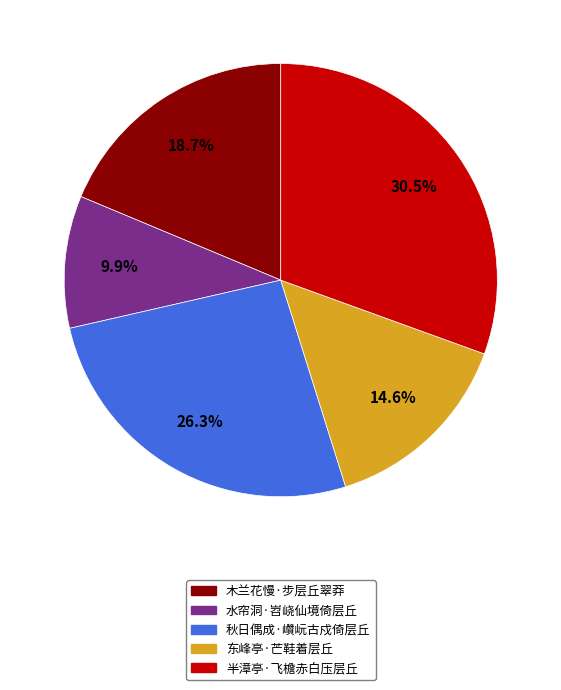

What is the largest slice in the pie chart?

半漳亭·飞檐赤白压层丘